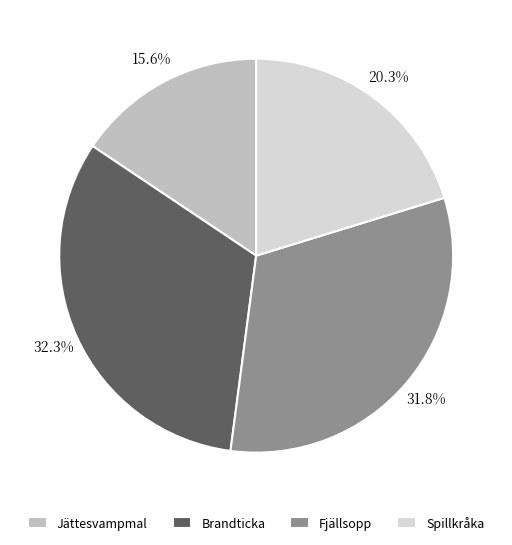

Which slice is the smallest?

Jättesvampmal